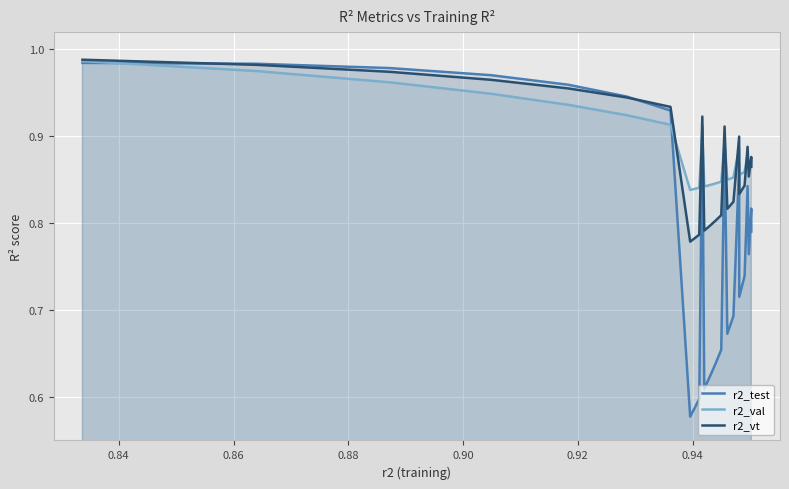

True or false: r2_test has more than 2 interior local peaks.

True